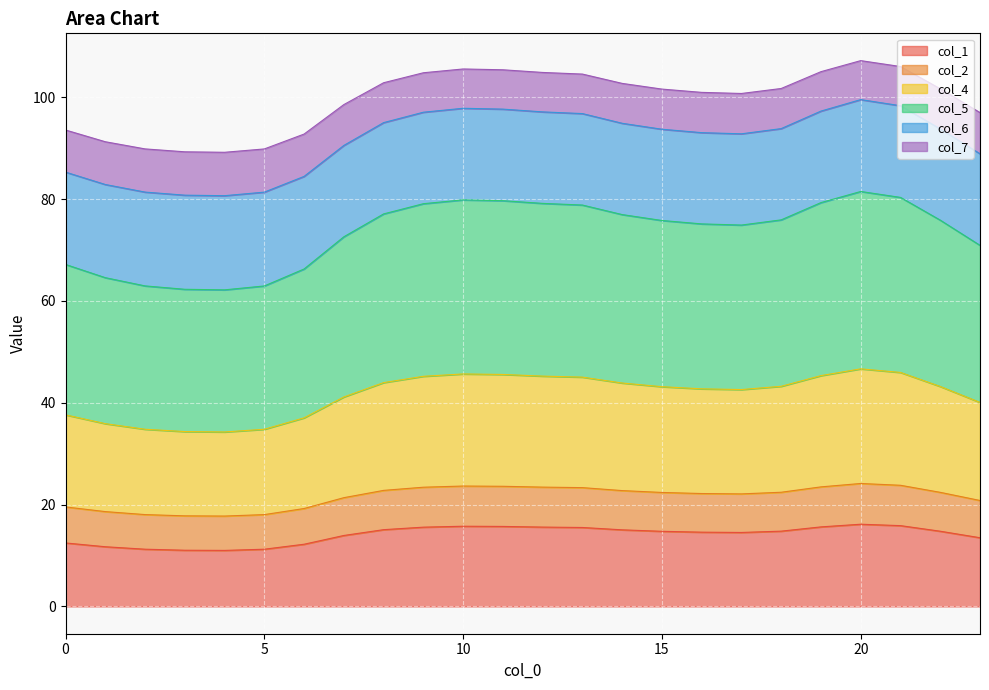

Which series has the largest total across all categories?

col_5